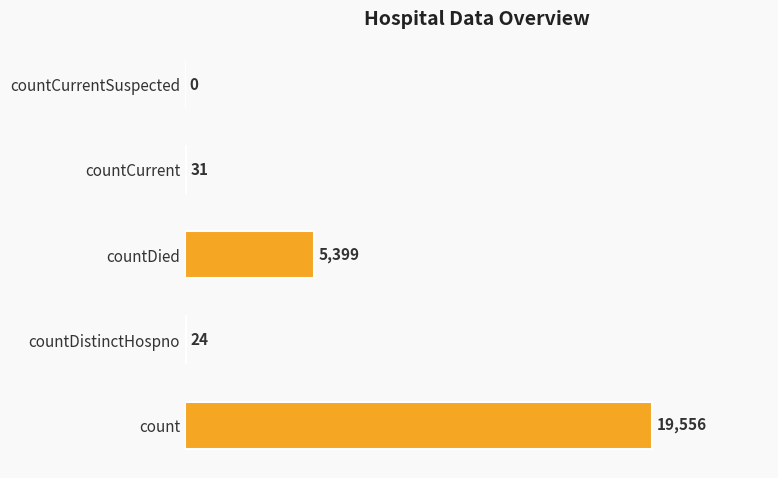

How many series are shown in this chart?

1